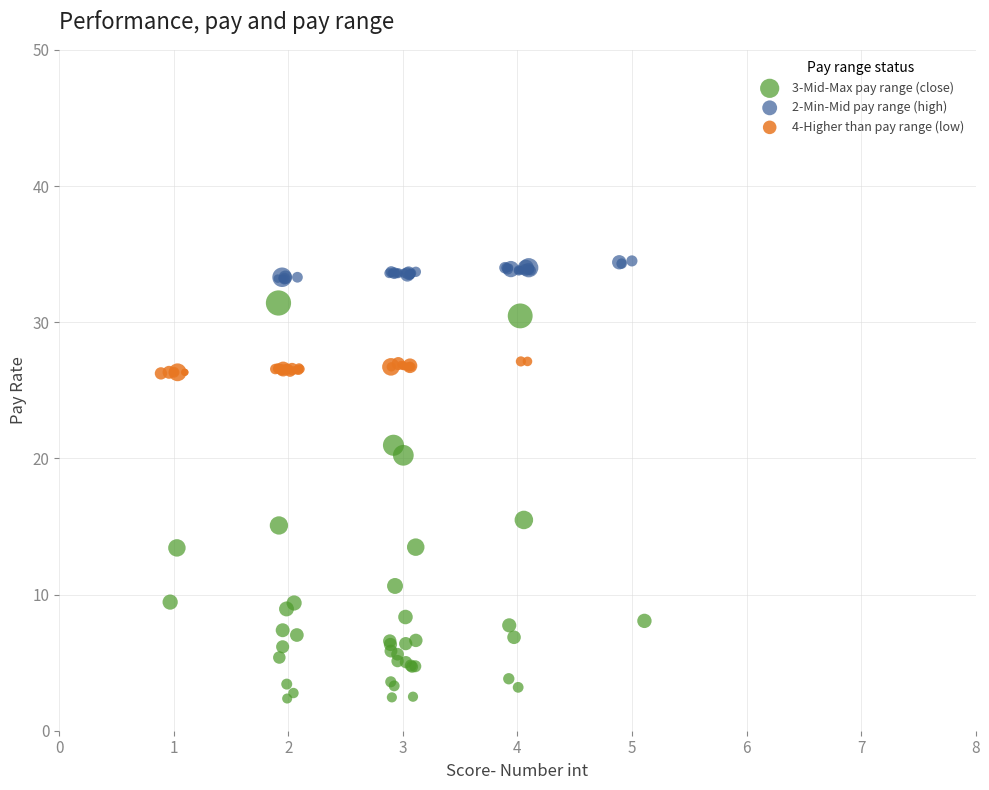

Which series has the widest spread of Y values?

3-Mid-Max pay range (close)